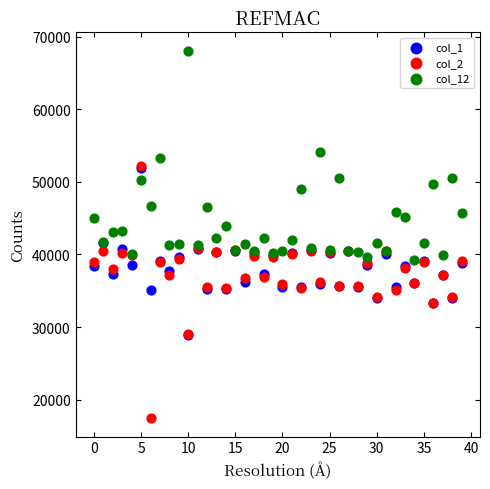

Which series has the widest spread of Y values?

col_2